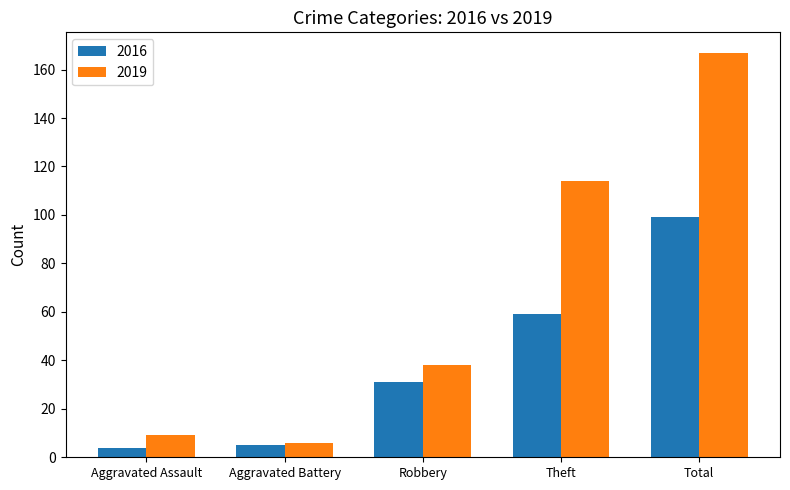

What is the difference between the second highest and second lowest values in the 2019 series?

105